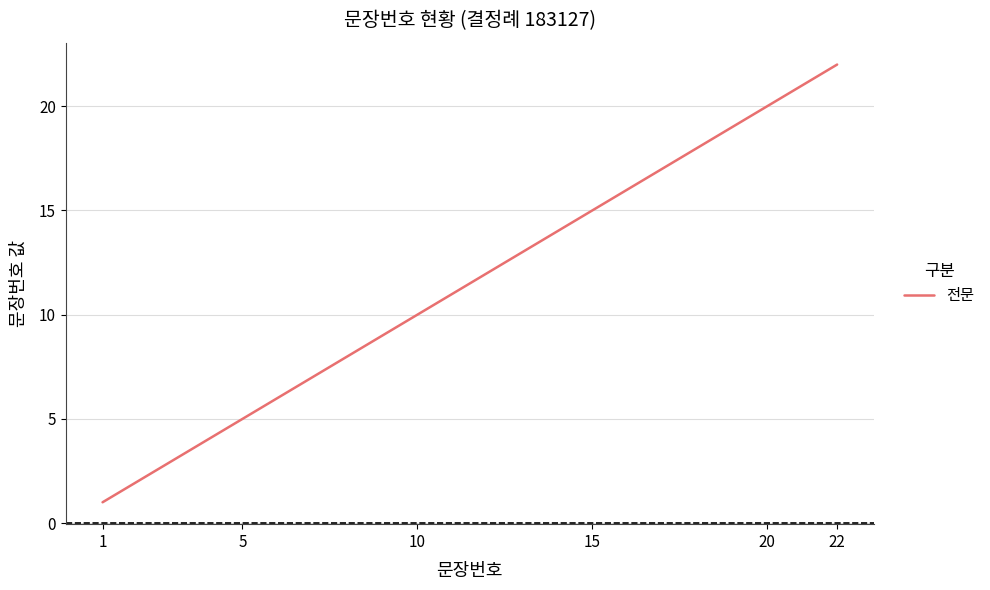

What is the difference between the maximum and second lowest values?

20